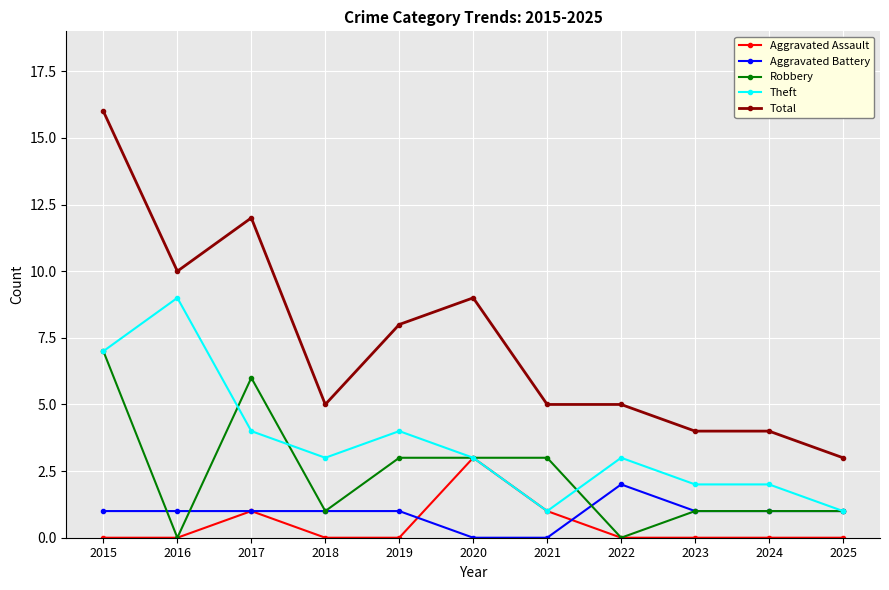

At which category does Robbery reach its first local peak?

2017